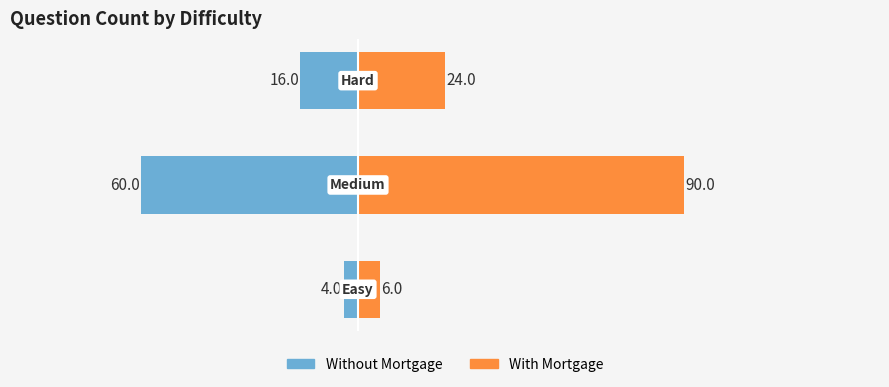

The value of Without Mortgage at −50 is -60. True or false?

True